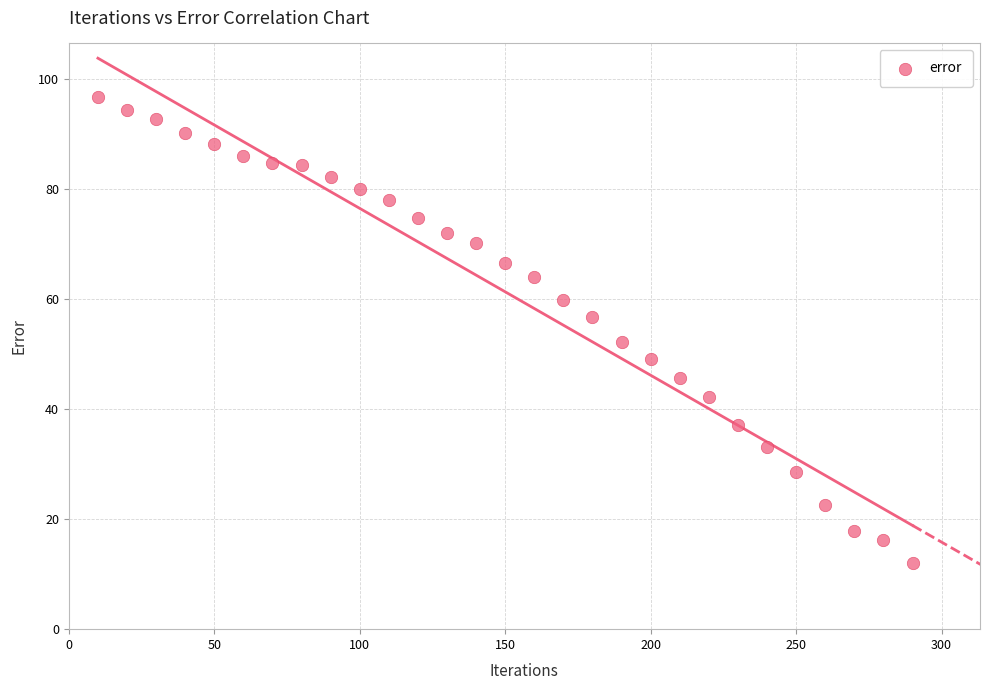

What is the range of X values (max minus min)?

280.0